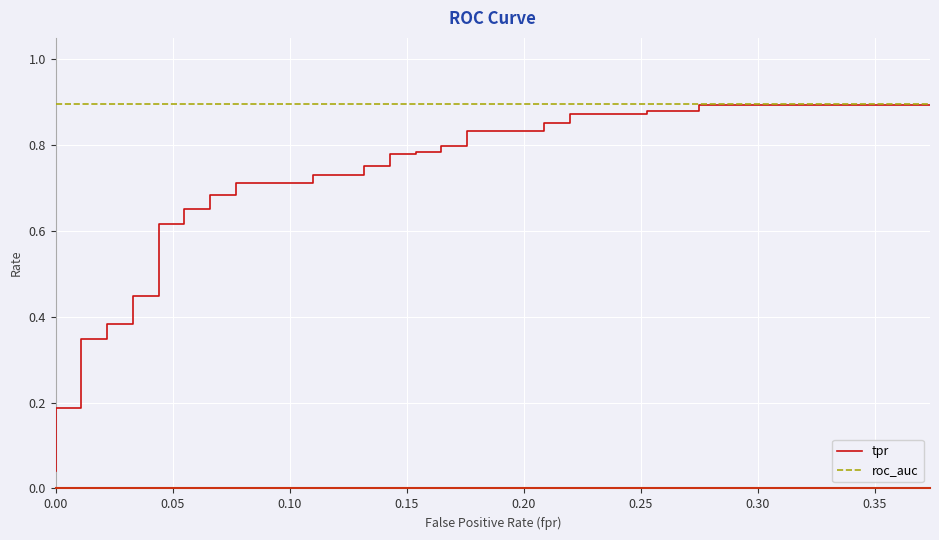

Reading left to right, extract all data points from this chart.

tpr: 0.0	0.1	0.1	0.2	0.2	0.2	0.3	0.3	0.4	0.4	0.4	0.4	0.6	0.6	0.7	0.7	0.7	0.7	0.7	0.7	0.7	0.7	0.8	0.8	0.8	0.8	0.8	0.8	0.8	0.8	0.8	0.8	0.9	0.9	0.9	0.9	0.9	0.9	0.9	0.9
roc_auc: 0.9	0.9	0.9	0.9	0.9	0.9	0.9	0.9	0.9	0.9	0.9	0.9	0.9	0.9	0.9	0.9	0.9	0.9	0.9	0.9	0.9	0.9	0.9	0.9	0.9	0.9	0.9	0.9	0.9	0.9	0.9	0.9	0.9	0.9	0.9	0.9	0.9	0.9	0.9	0.9